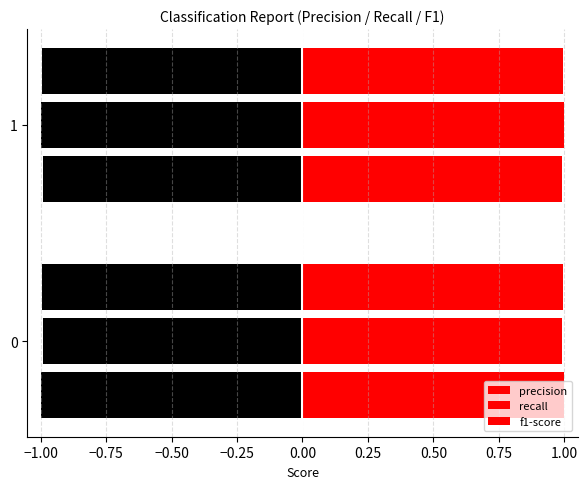

Which has a higher value, 0 or 1?

1